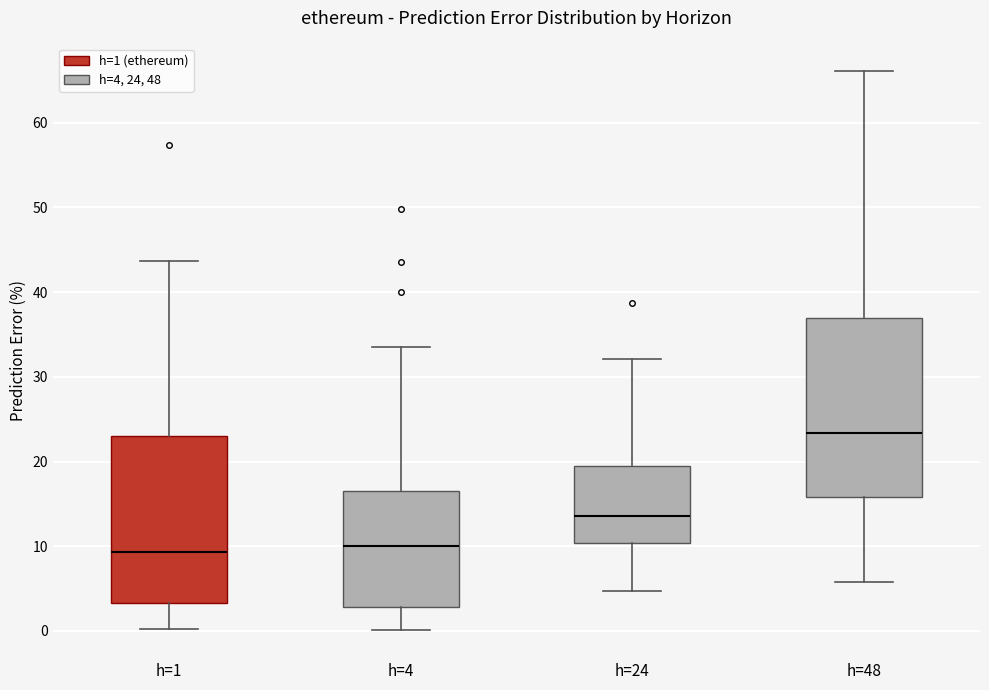

Reading left to right, transcribe this box plot: for each box, give where its median line is, the range the box spans, and where its two whiskers end, as read against the y-axis. The values are not printed on the chart, so give them approximately, as read against the axis.

h=1: median 9, box 3 to 23, whiskers 0 to 44
h=4: median 10, box 3 to 17, whiskers 0 to 34
h=24: median 14, box 10 to 19, whiskers 5 to 32
h=48: median 23, box 16 to 37, whiskers 6 to 66